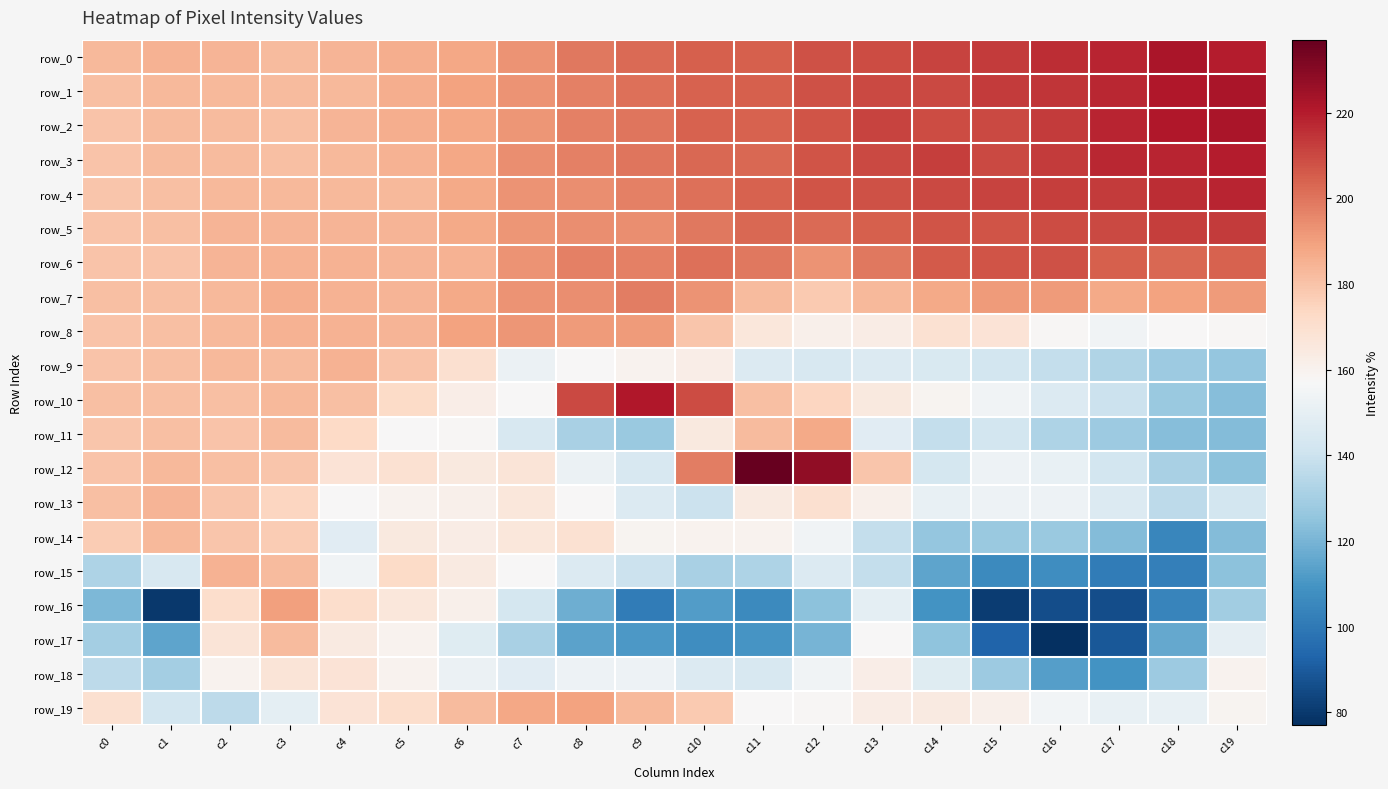

Which series changed the most between c0 and c1?

row_16